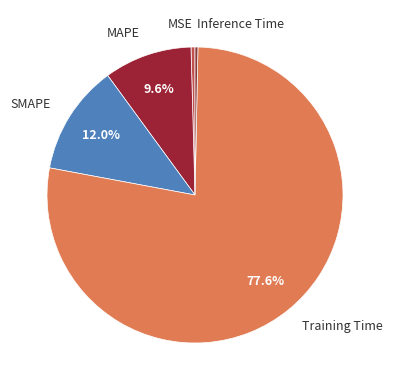

Between Inference Time and MAPE, which is larger?

MAPE